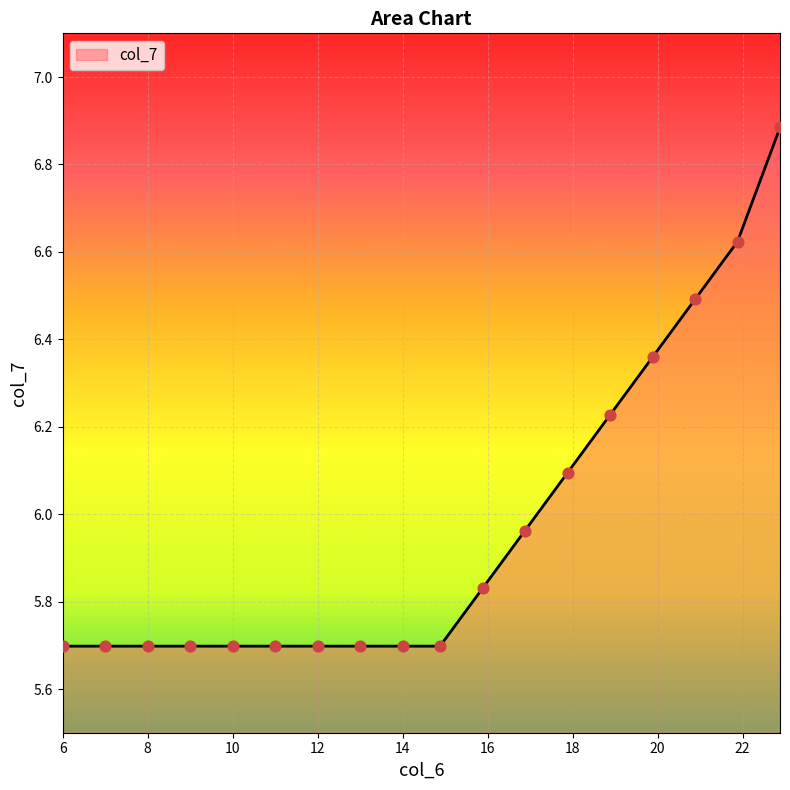

What is the minimum value shown in the chart?

5.7